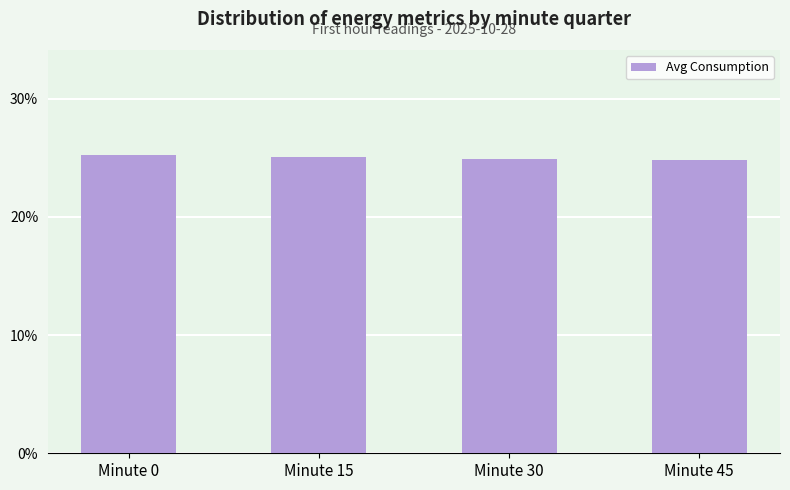

What is the difference between the maximum and minimum values?

0.5